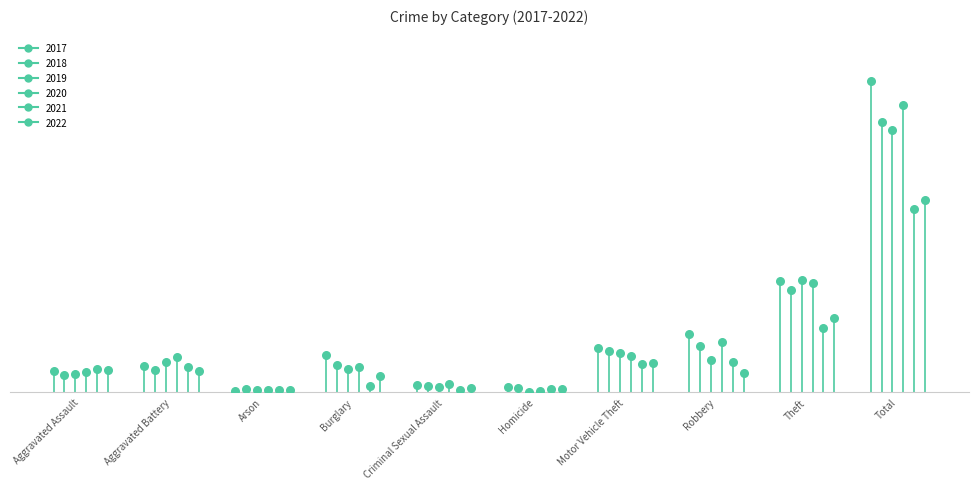

At how many categories does at least one series exceed 206?

1